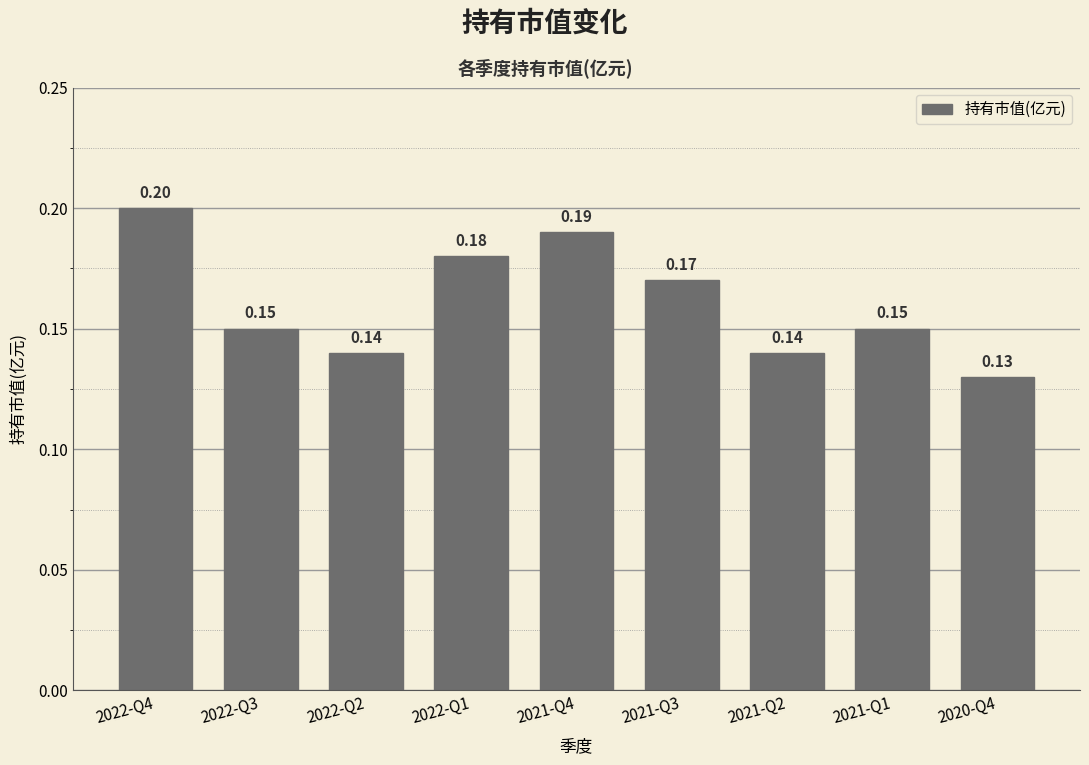

What is the greatest value displayed?

0.2